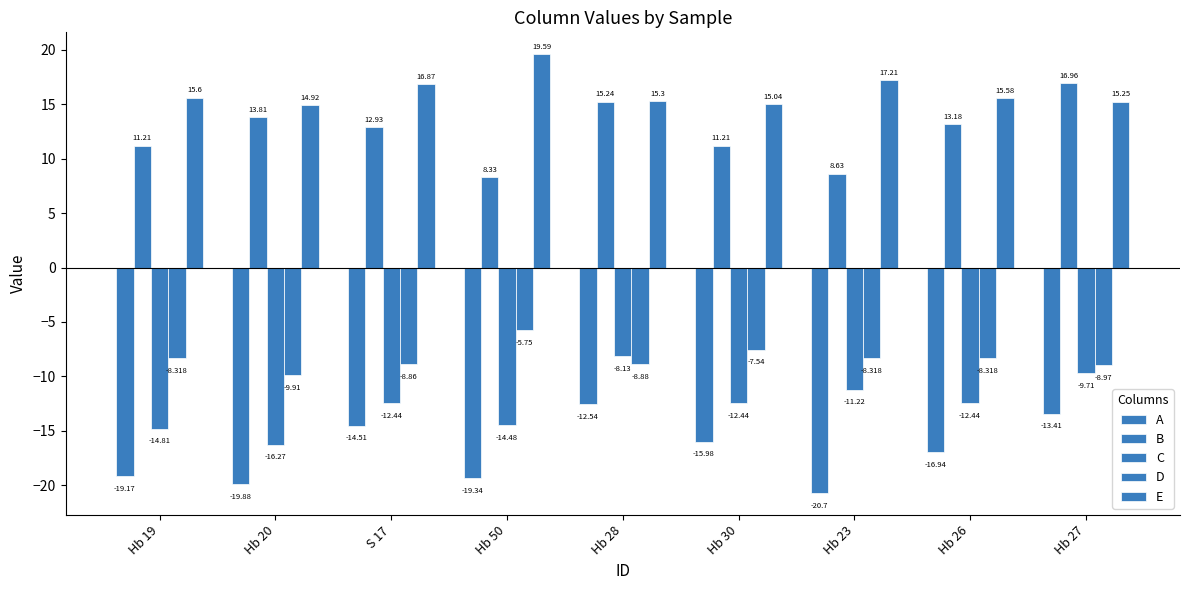

Are the bars horizontal?

No